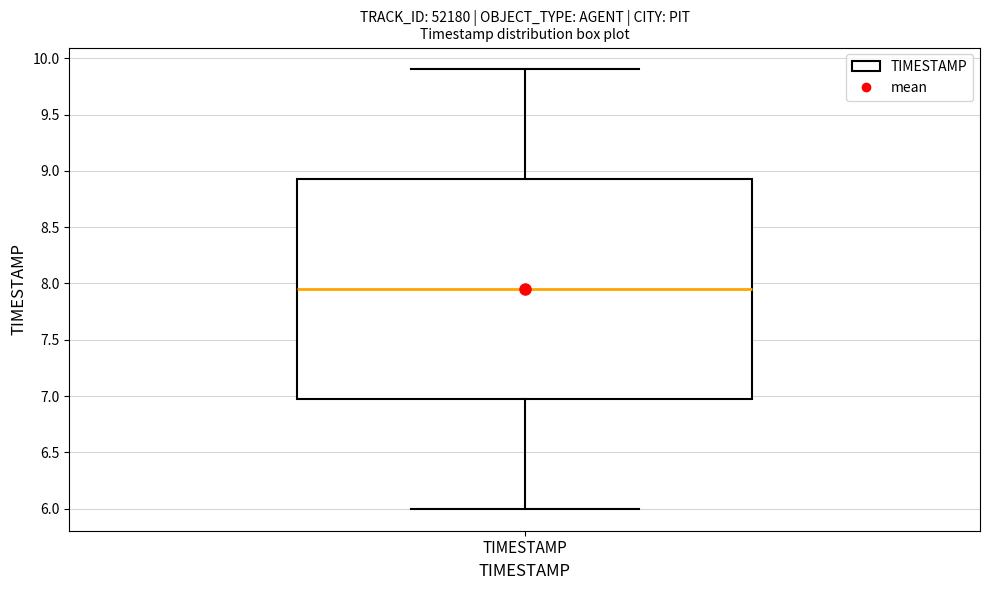

Transcribe this box plot: give where the median line is, the range the box spans, and where the two whiskers end, as read against the y-axis. The values are not printed on the chart, so give them approximately, as read against the axis.

median 7.95, box 7.00 to 8.95, whiskers 6.00 to 9.90